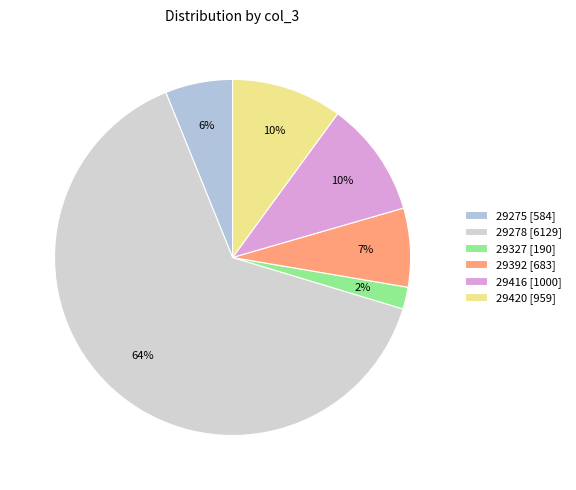

True or false: 29416 accounts for 3% of the total.

False